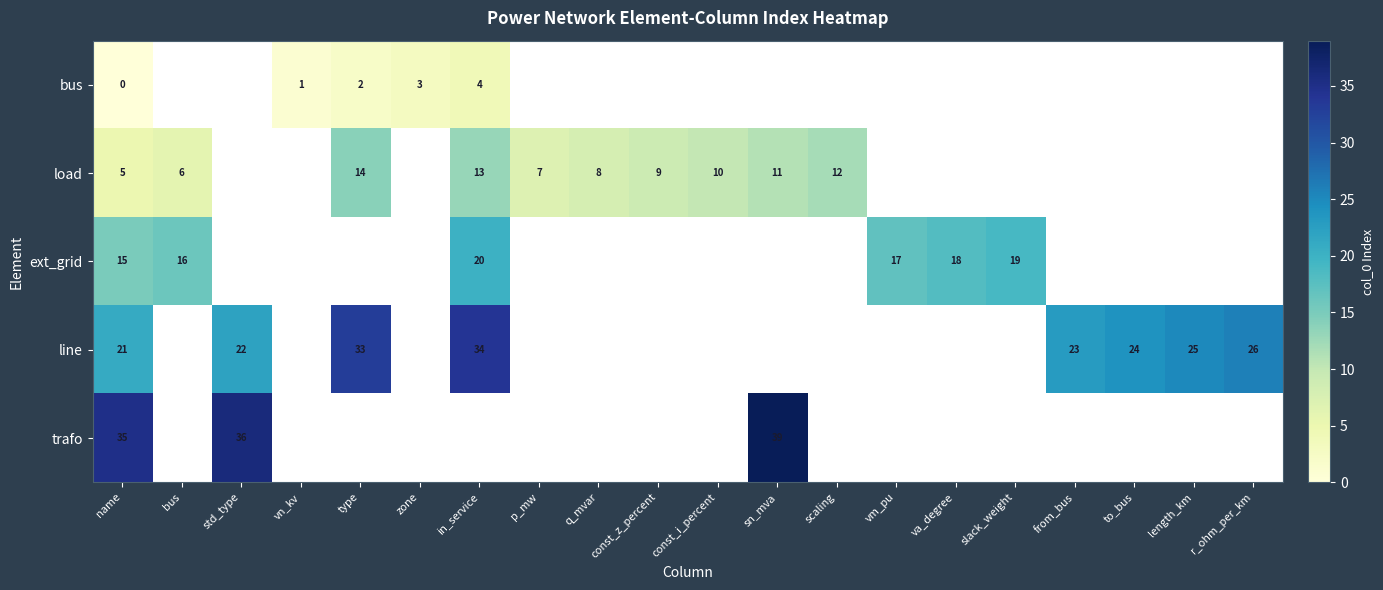

The value of trafo at sn_mva is 39. True or false?

True